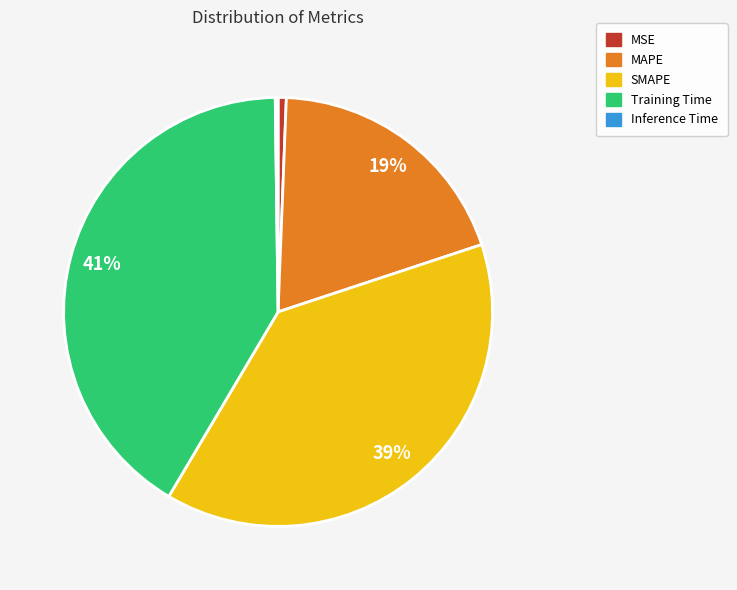

Between MSE and SMAPE, which is larger?

SMAPE